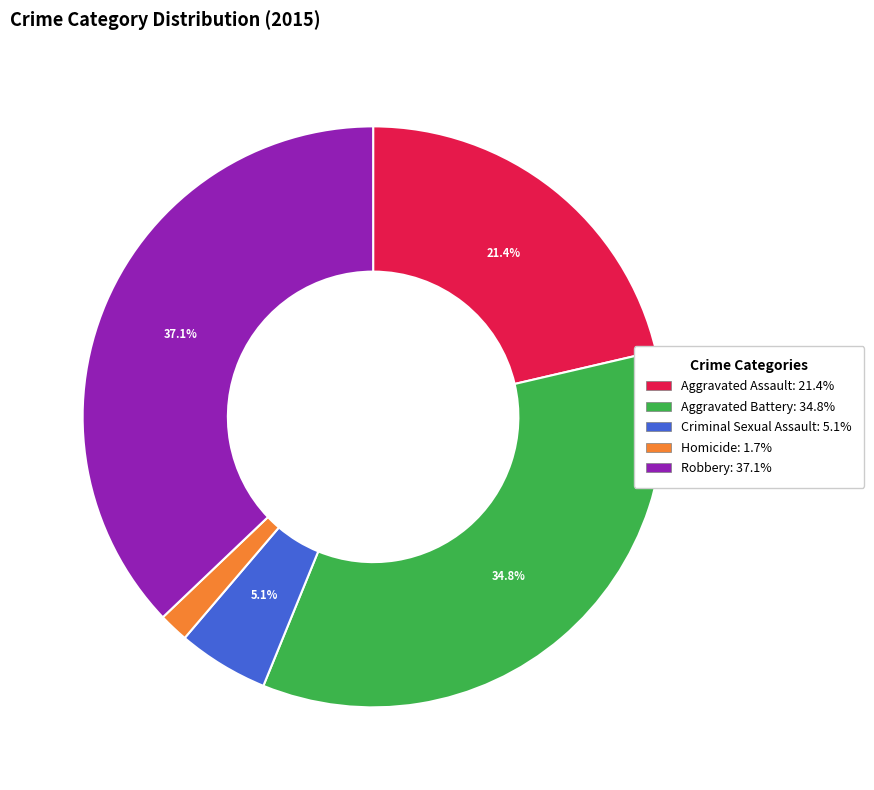

To the nearest percent, what is the average slice percentage?

20%